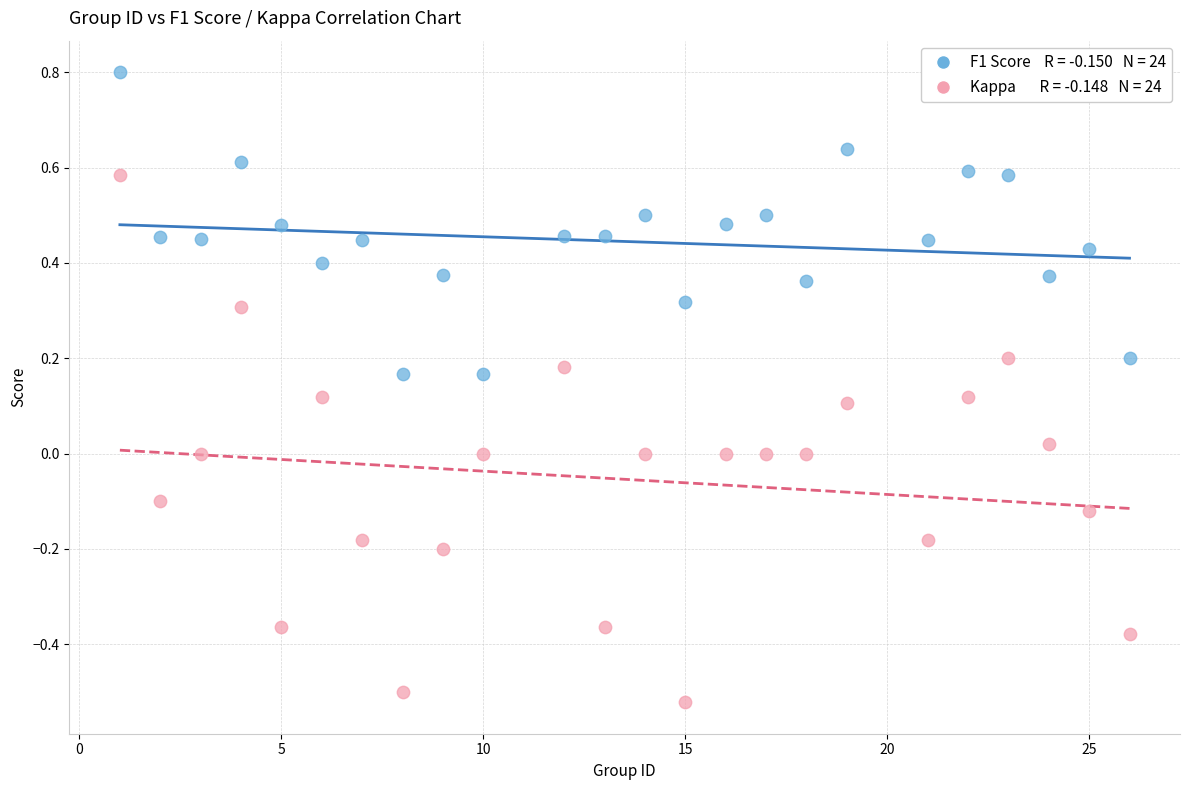

Across all data points, what is the range of X values (max minus min)?

25.0